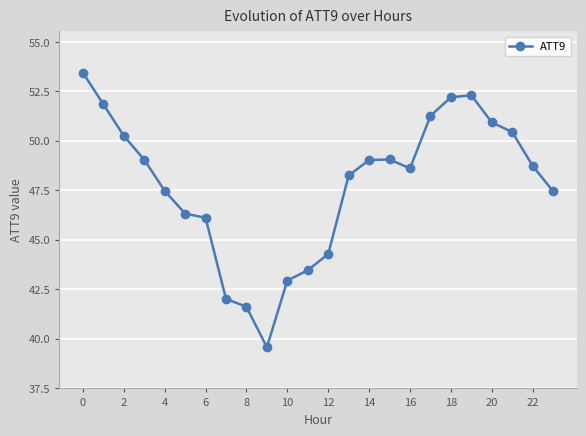

True or false: there are more than 0 points higher than both neighbors.

True